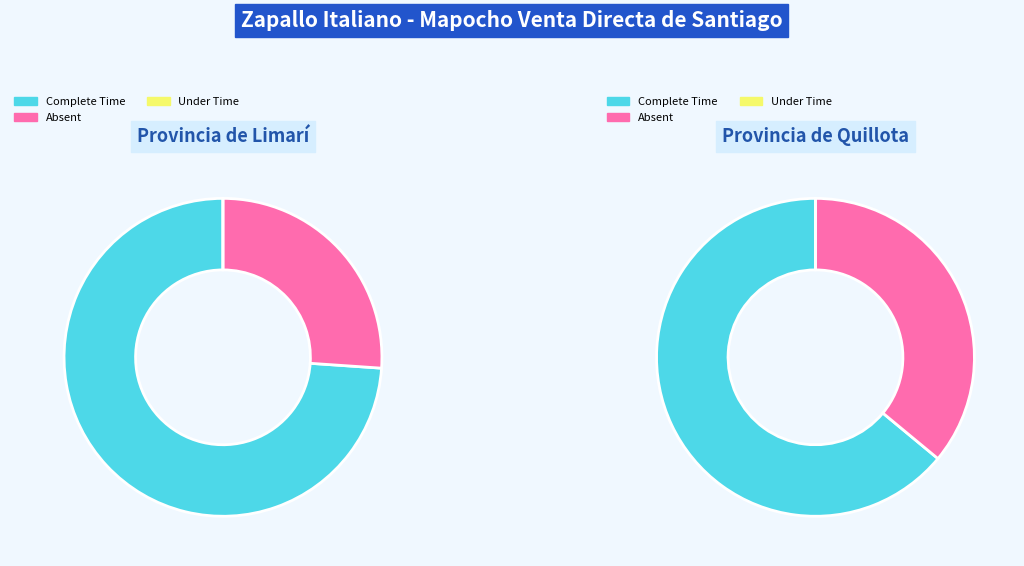

To the nearest percent, what percentage of the pie is 15?

6%